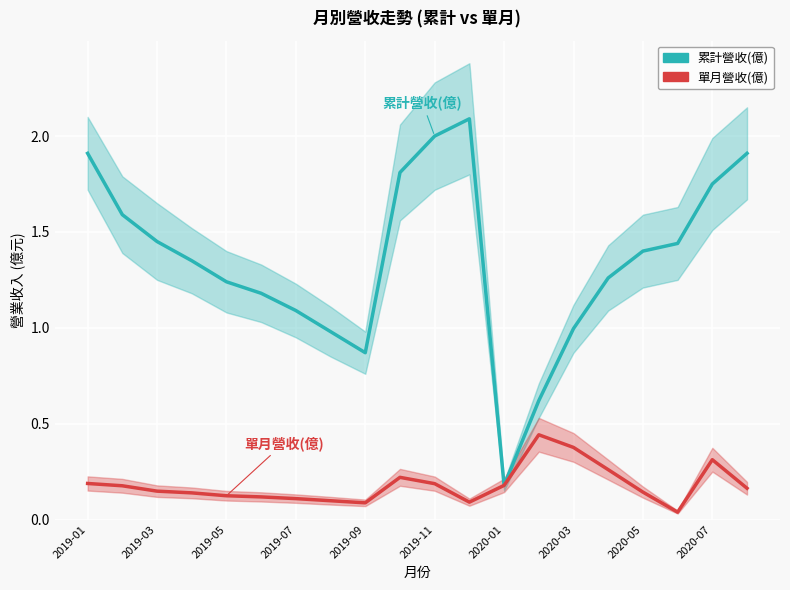

What is the difference between the 累計營收(億) values at 2020-05 and 2020-03?

0.4